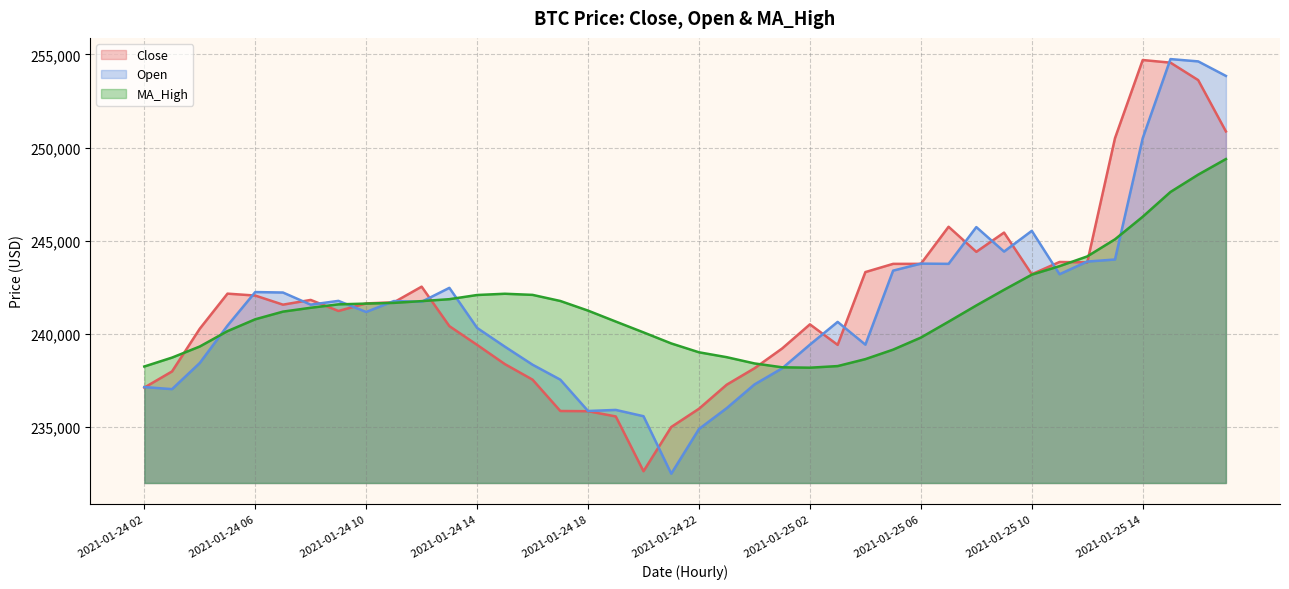

Is it true that Close equals 237526.0 at 2021-01-24 16?

True